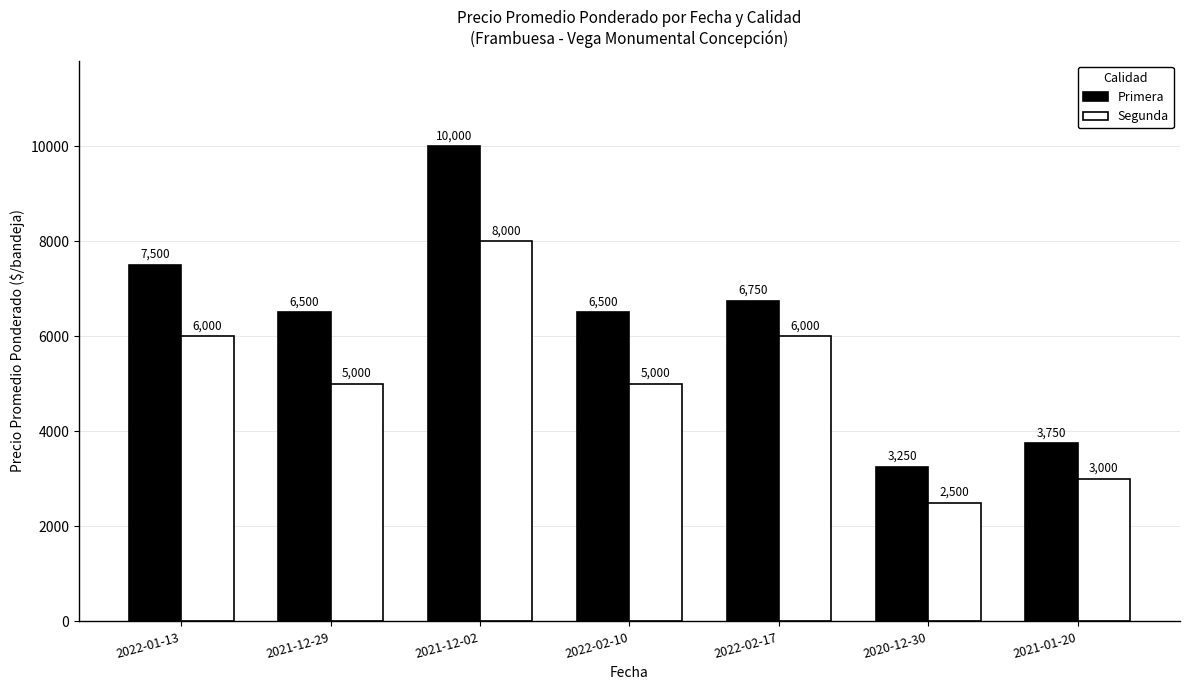

Reading left to right, transcribe all the data shown in this chart.

Primera: 2022-01-13=7500	2021-12-29=6500	2021-12-02=10000	2022-02-10=6500	2022-02-17=6750	2020-12-30=3250	2021-01-20=3750
Segunda: 2022-01-13=6000	2021-12-29=5000	2021-12-02=8000	2022-02-10=5000	2022-02-17=6000	2020-12-30=2500	2021-01-20=3000